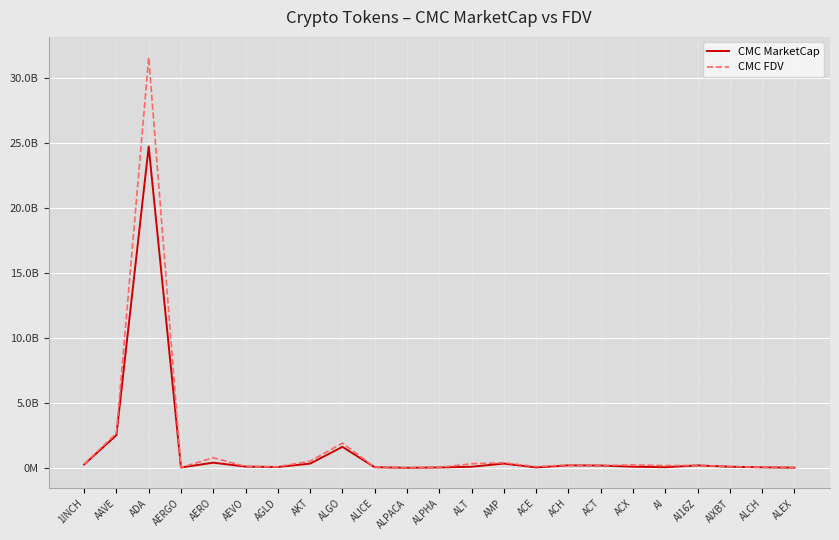

Is this an area chart (filled region under the line)?

No